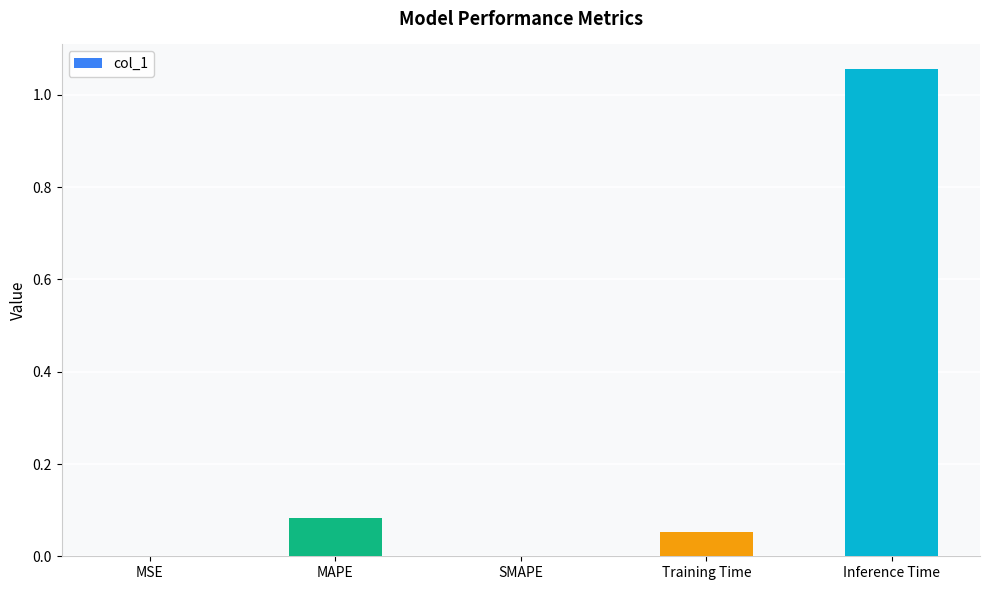

Is it true that the value at SMAPE is 0.5?

False